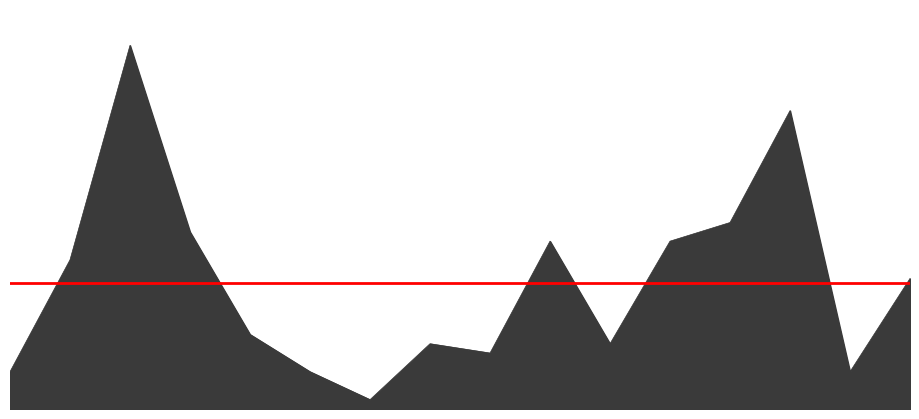

Is it true that the value at 2024-03 is 18?

True